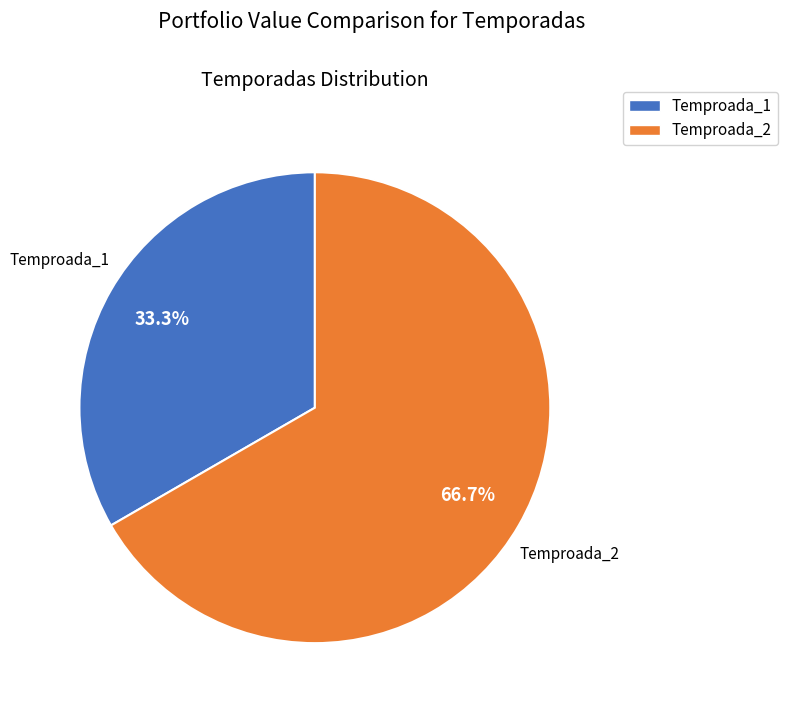

The Temproada_1 slice represents 19% of the pie. True or false?

False